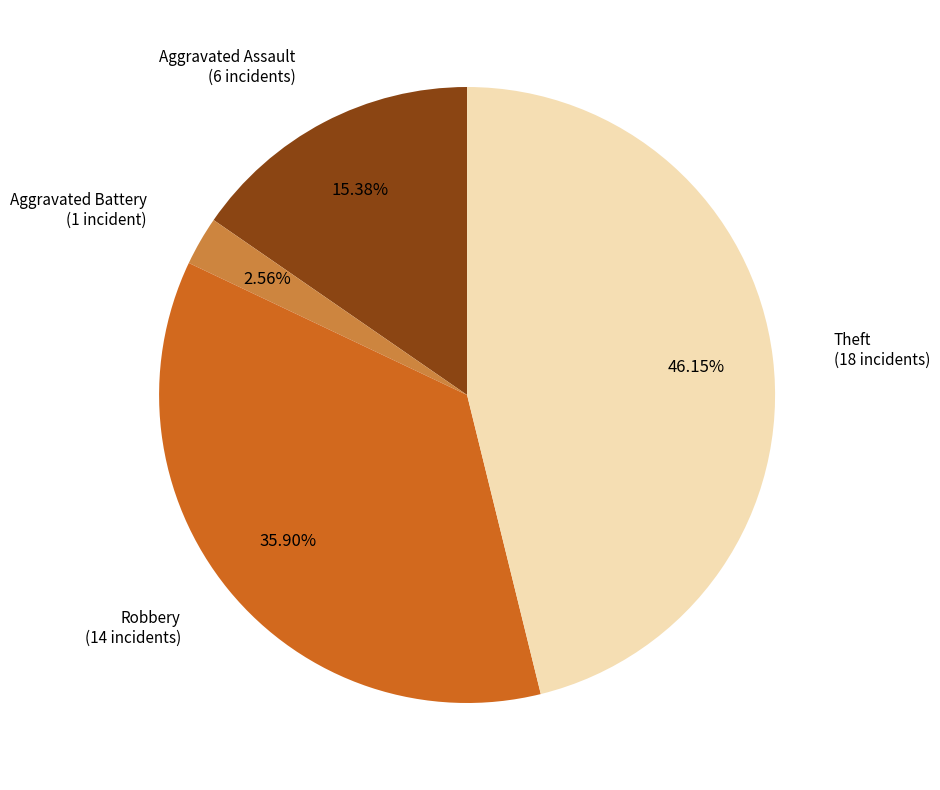

Do Aggravated Battery and Theft together represent more than half of the pie?

No